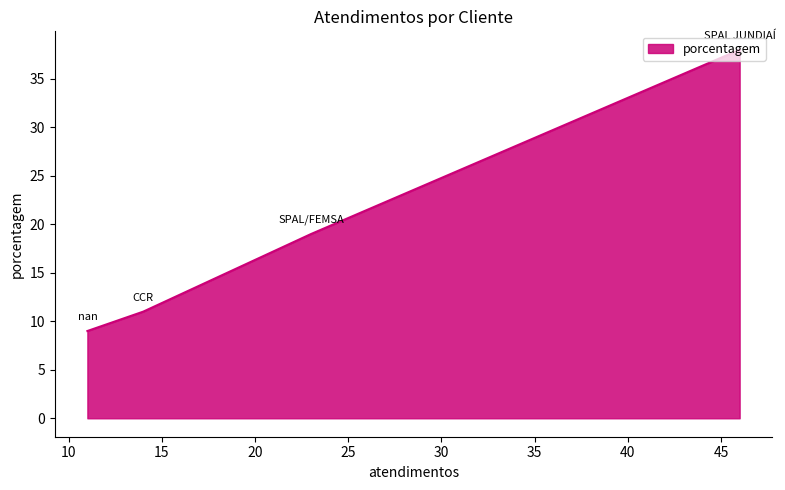

What is the difference between the maximum and second lowest values?

27